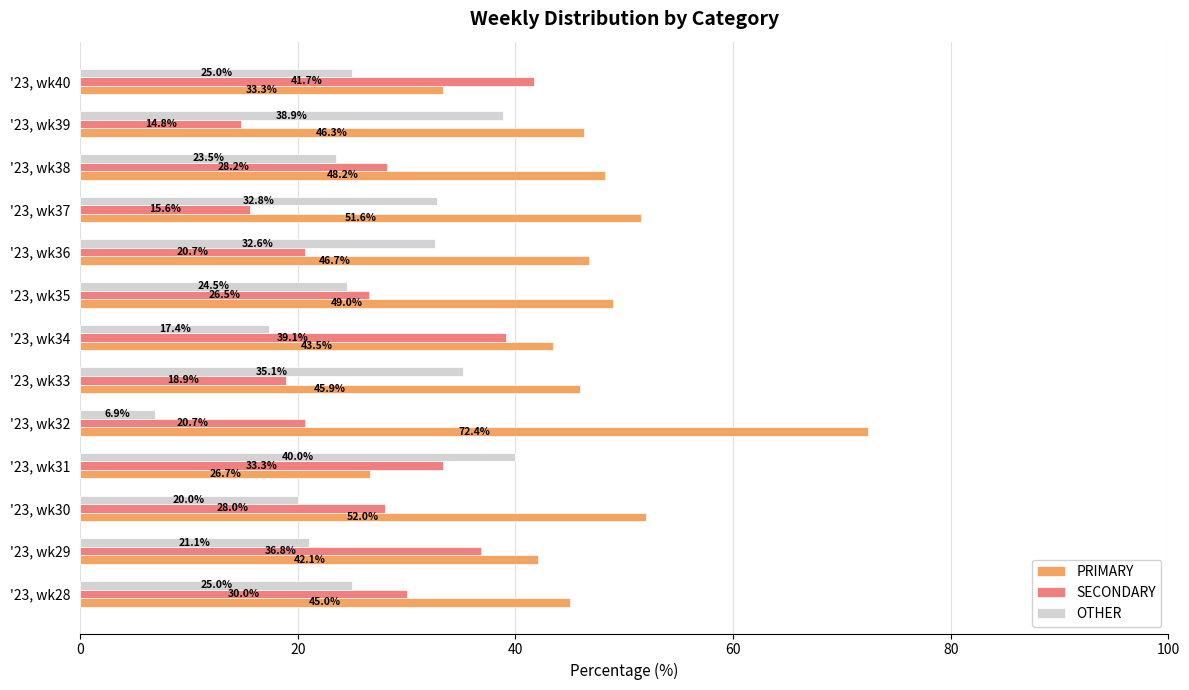

Which series has the largest total across all categories?

PRIMARY